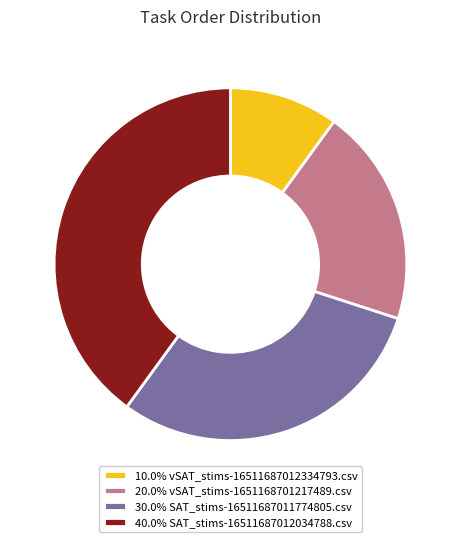

What is the ratio of the value at 20.0% vSAT_stims-1651168701217489.csv to the value at 40.0% SAT_stims-16511687012034788.csv?

0.5